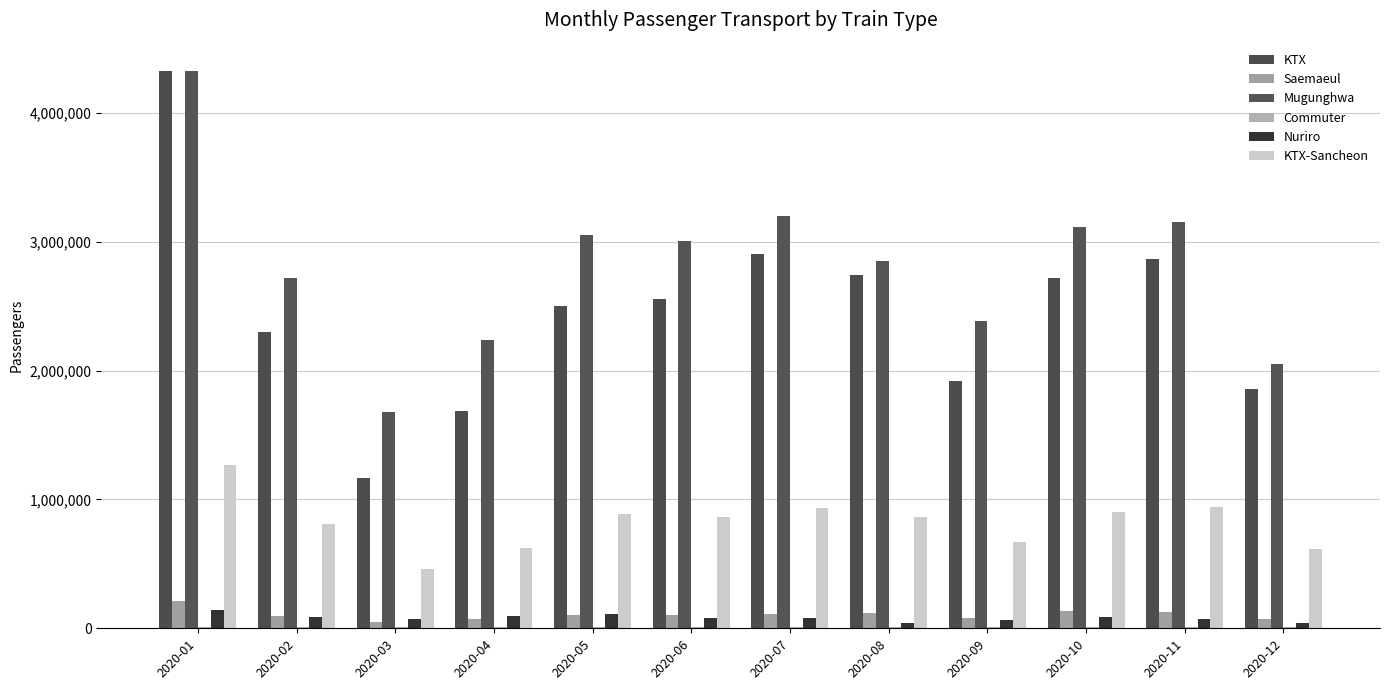

How many groups of bars are there?

12